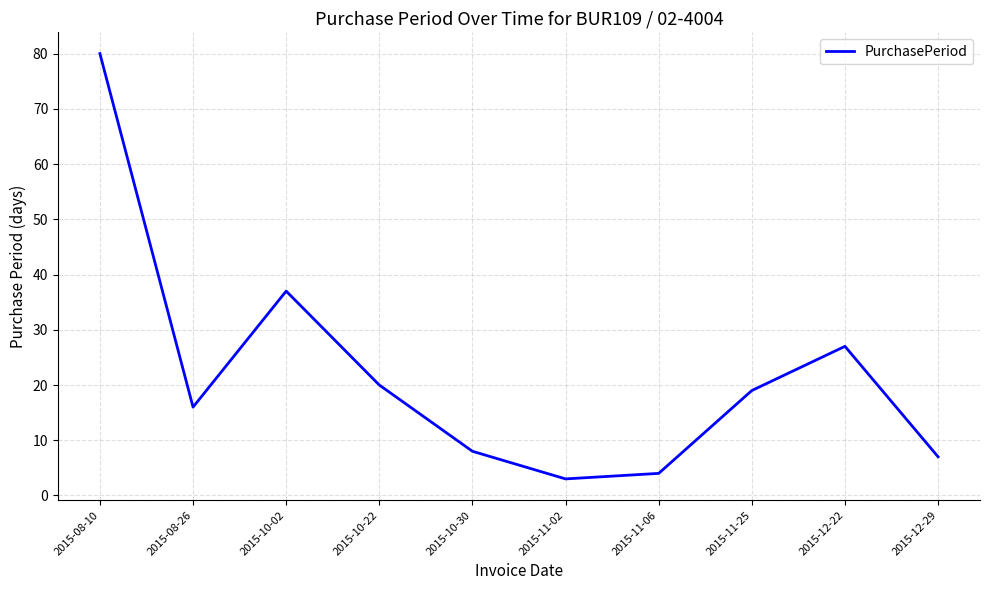

What position from the right is 2015-11-02?

5